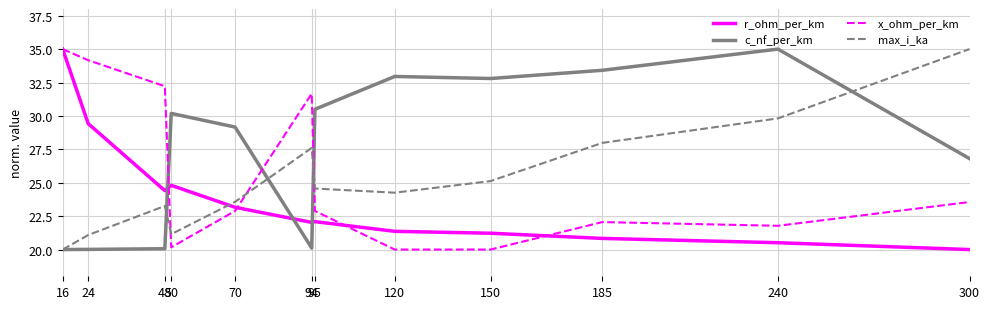

How many lines are shown in the chart?

4